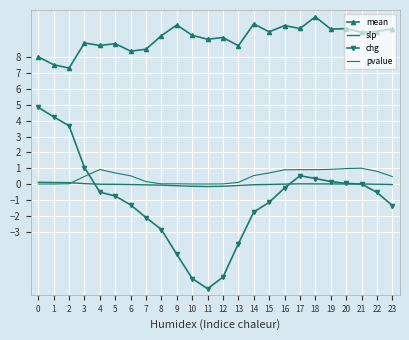

Reading right to left, transcribe all the data shown in this chart.

mean: 9.8	9.6	9.6	9.8	9.8	10.6	9.8	10.0	9.6	10.1	8.7	9.3	9.2	9.4	10.1	9.4	8.5	8.4	8.9	8.8	8.9	7.3	7.5	8.0
slp: -0.0	-0.0	0.0	0.0	0.0	0.0	0.0	-0.0	-0.0	-0.0	-0.1	-0.1	-0.2	-0.1	-0.1	-0.1	-0.1	-0.0	-0.0	-0.0	0.0	0.1	0.1	0.1
chg: -1.4	-0.5	0.0	0.0	0.2	0.3	0.5	-0.2	-1.2	-1.8	-3.8	-5.9	-6.6	-6.0	-4.4	-2.9	-2.1	-1.3	-0.8	-0.5	1.0	3.7	4.2	4.8
pvalue: 0.5	0.8	1.0	1.0	0.9	0.9	0.9	0.9	0.7	0.5	0.1	0.0	0.0	0.0	0.0	0.0	0.2	0.5	0.7	0.9	0.5	0.0	0.0	0.0